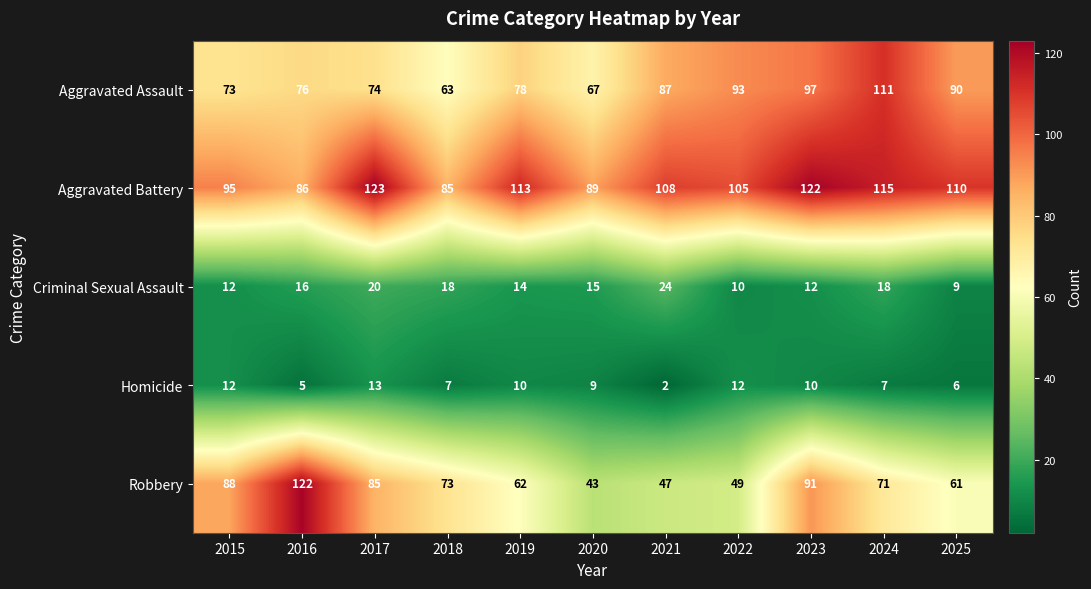

Rank the series by their maximum value, from highest to lowest.

Aggravated Battery, Robbery, Aggravated Assault, Criminal Sexual Assault, Homicide